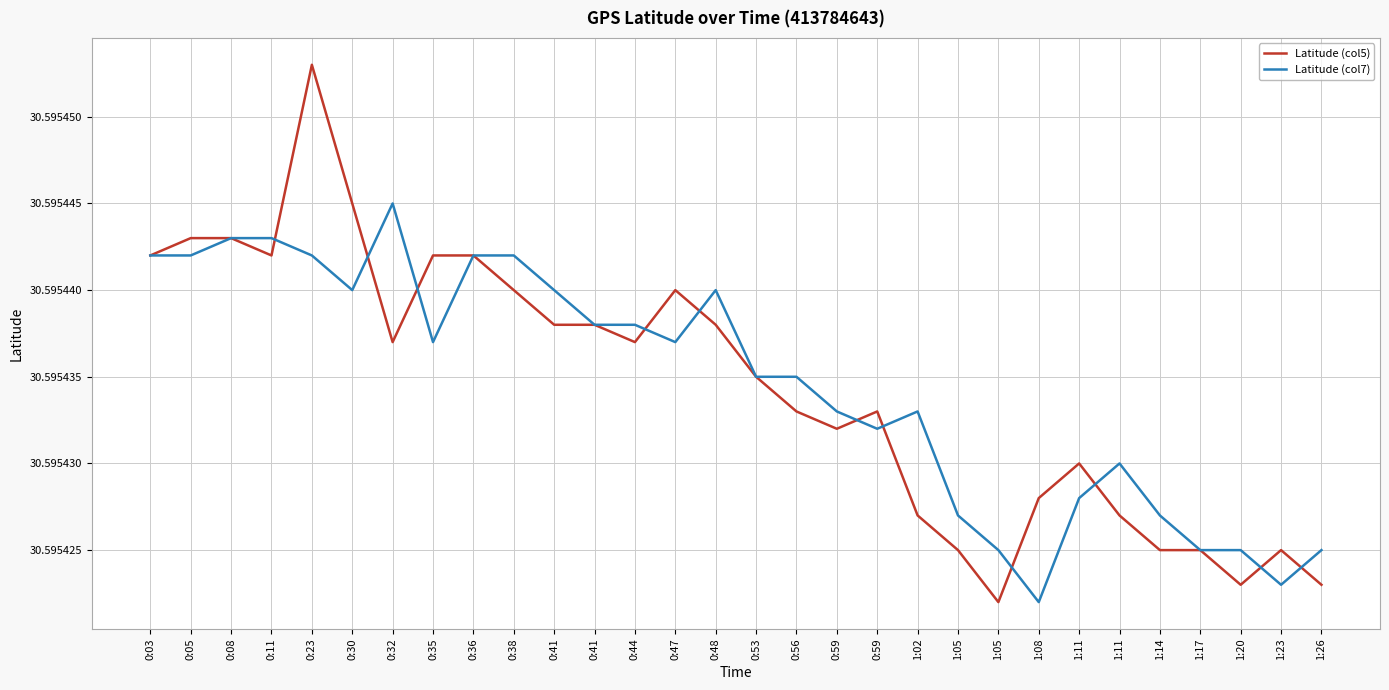

Reading right to left, what are all the values shown in this chart?

Latitude (col5): 1:26=30.6	1:23=30.6	1:20=30.6	1:17=30.6	1:14=30.6	1:11=30.6	1:11=30.6	1:08=30.6	1:05=30.6	1:05=30.6	1:02=30.6	0:59=30.6	0:59=30.6	0:56=30.6	0:53=30.6	0:48=30.6	0:47=30.6	0:44=30.6	0:41=30.6	0:41=30.6	0:38=30.6	0:36=30.6	0:35=30.6	0:32=30.6	0:30=30.6	0:23=30.6	0:11=30.6	0:08=30.6	0:05=30.6	0:03=30.6
Latitude (col7): 1:26=30.6	1:23=30.6	1:20=30.6	1:17=30.6	1:14=30.6	1:11=30.6	1:11=30.6	1:08=30.6	1:05=30.6	1:05=30.6	1:02=30.6	0:59=30.6	0:59=30.6	0:56=30.6	0:53=30.6	0:48=30.6	0:47=30.6	0:44=30.6	0:41=30.6	0:41=30.6	0:38=30.6	0:36=30.6	0:35=30.6	0:32=30.6	0:30=30.6	0:23=30.6	0:11=30.6	0:08=30.6	0:05=30.6	0:03=30.6